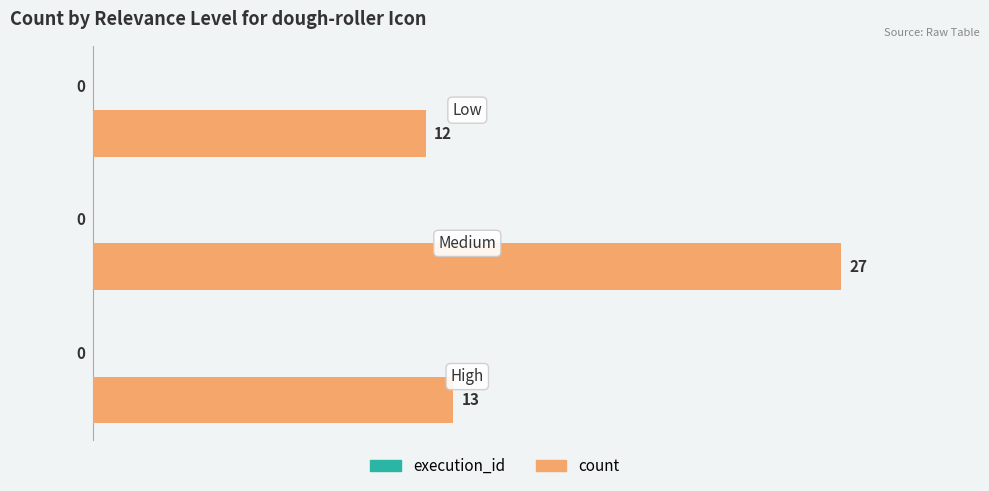

What is the greatest value displayed?

27